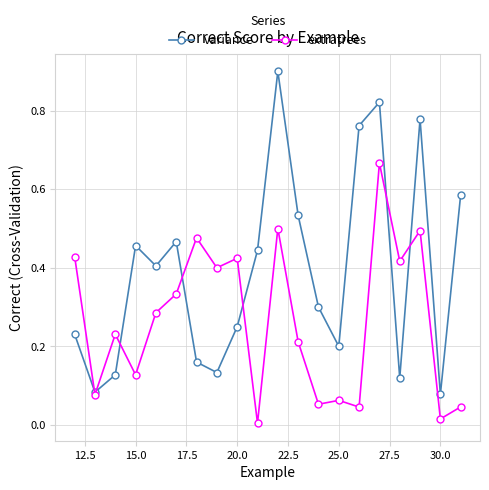

How many data points does each series have?

20